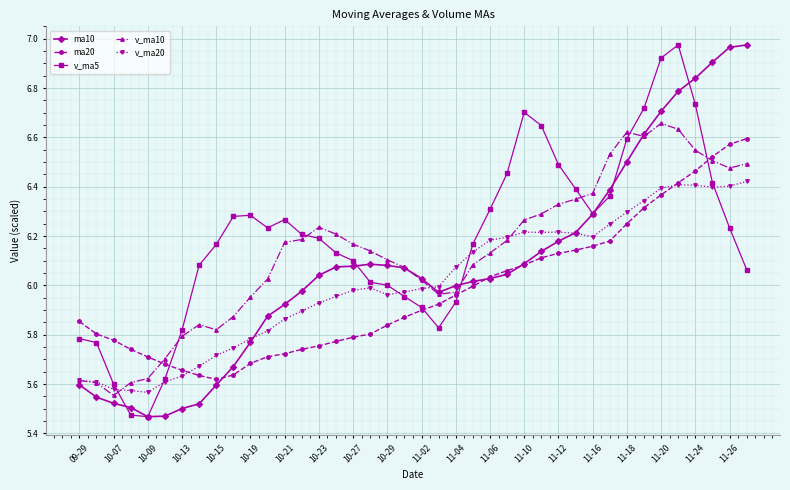

In v_ma5, how many points are lower than both neighbors (excluding endpoints)?

4